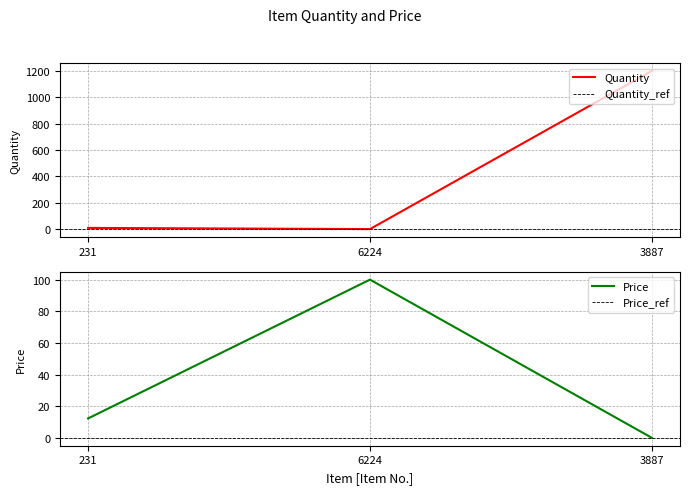

How many distinct data groups are displayed?

2